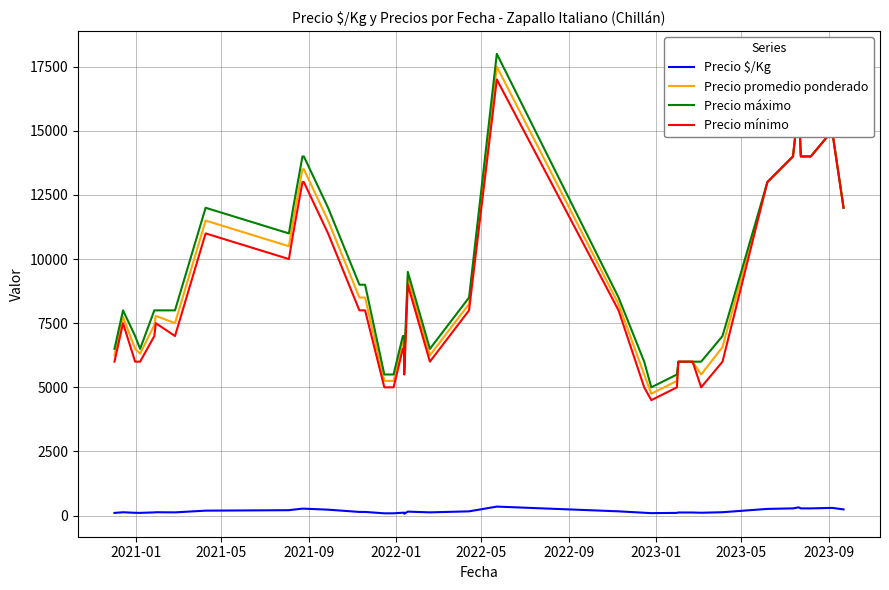

The value of Precio promedio ponderado at 2022-01 is 1957. True or false?

False